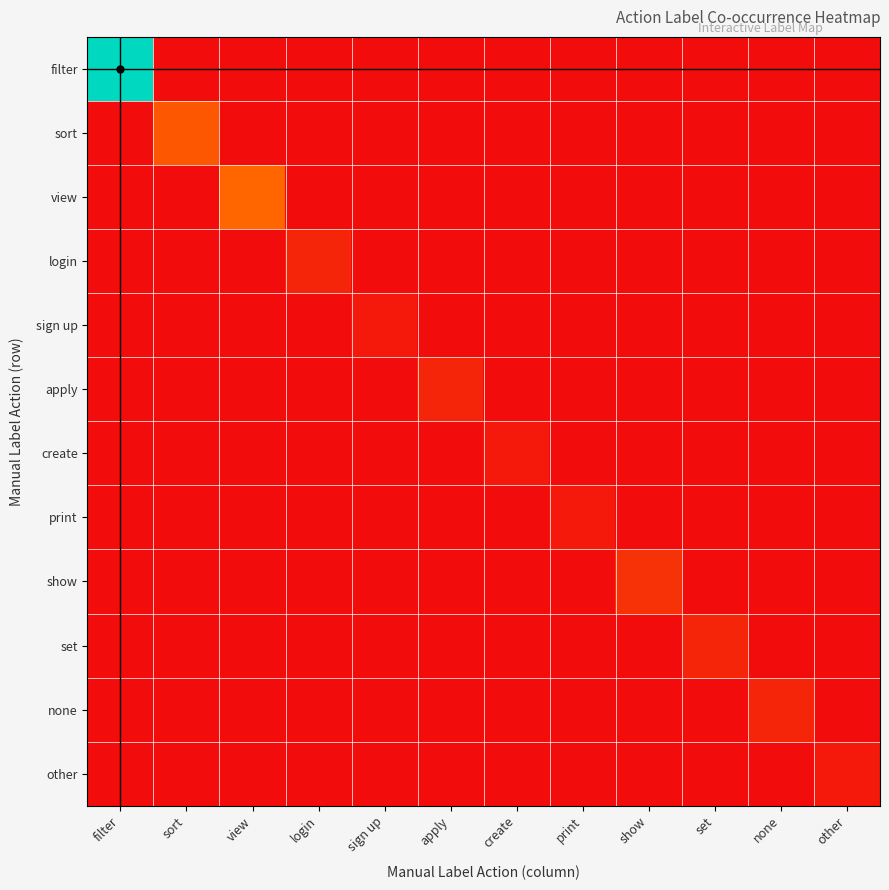

What is the greatest value displayed?

28